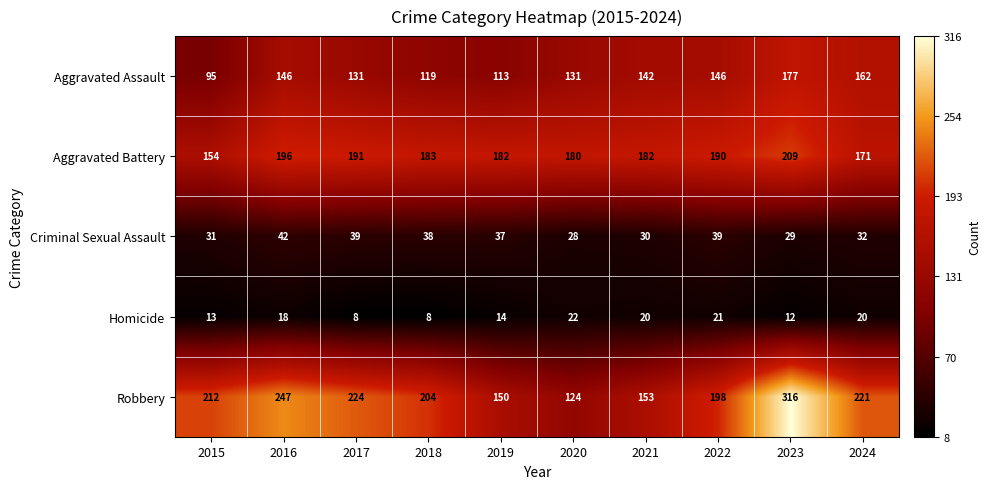

The Criminal Sexual Assault series shows 53 at 2015. True or false?

False